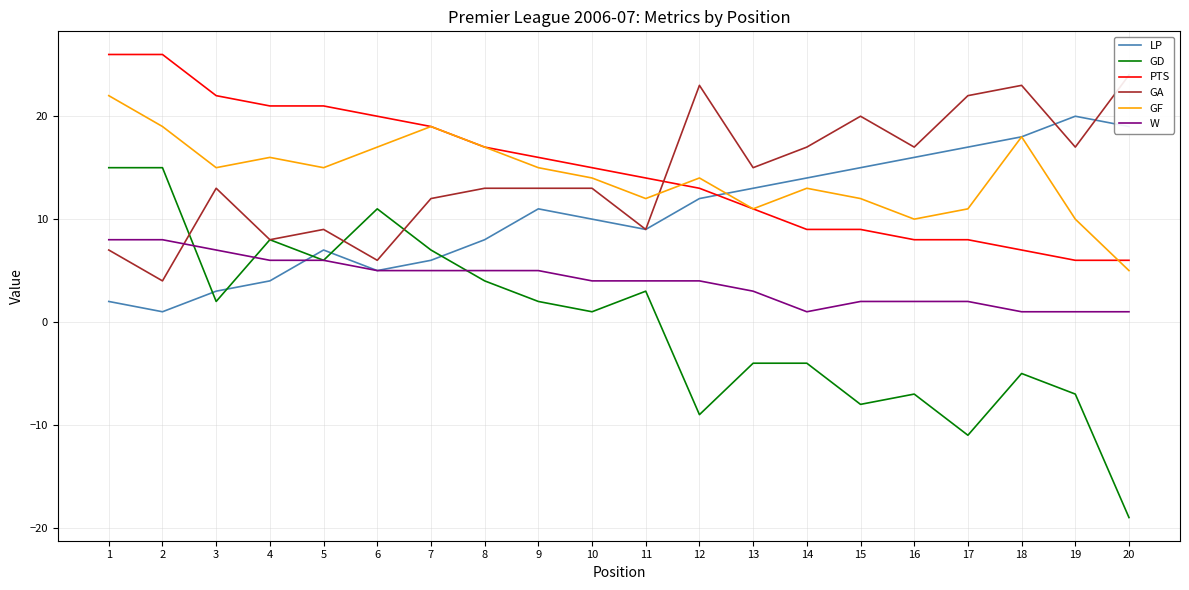

True or false: W and GD intersect in this chart.

True